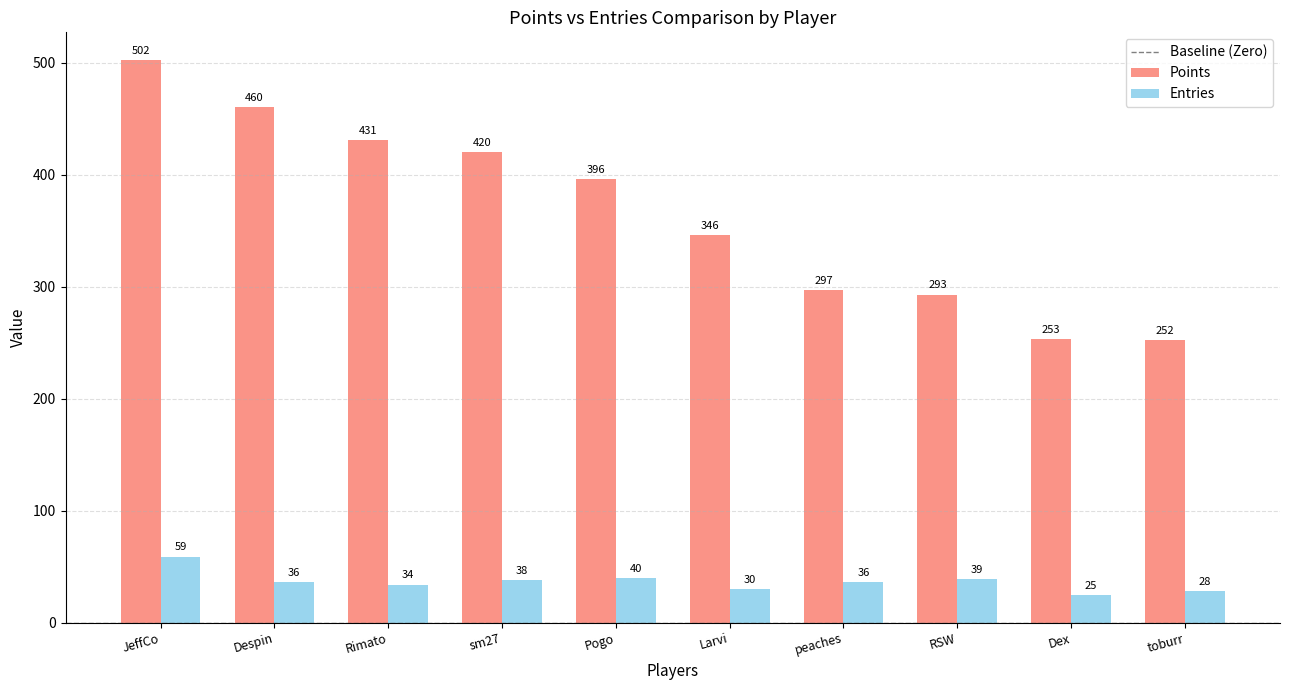

Reading right to left, transcribe all the data shown in this chart.

Points: toburr=252	Dex=253	RSW=293	peaches=297	Larvi=346	Pogo=396	sm27=420	Rimato=431	Despin=460	JeffCo=502
Entries: toburr=28	Dex=25	RSW=39	peaches=36	Larvi=30	Pogo=40	sm27=38	Rimato=34	Despin=36	JeffCo=59